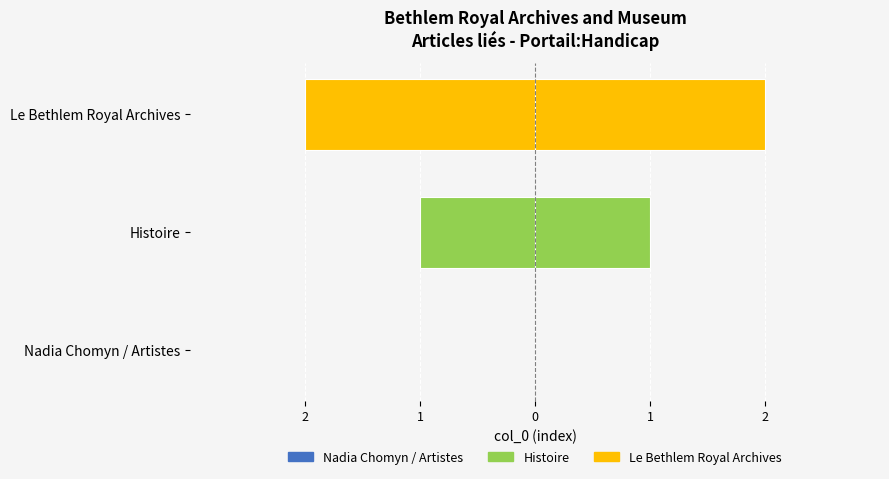

Is it true that the value at Nadia Chomyn / Artistes is 0?

True